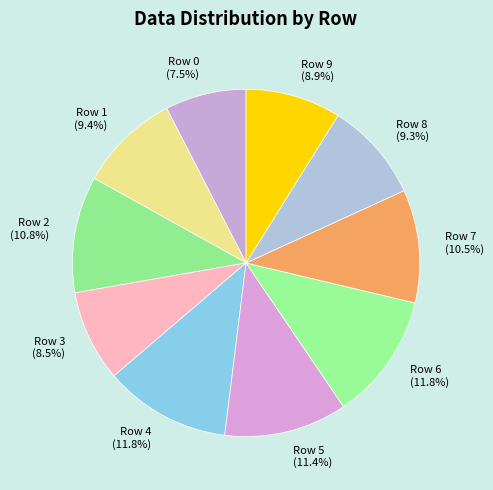

Does Row 2 account for over 50% of the chart?

No